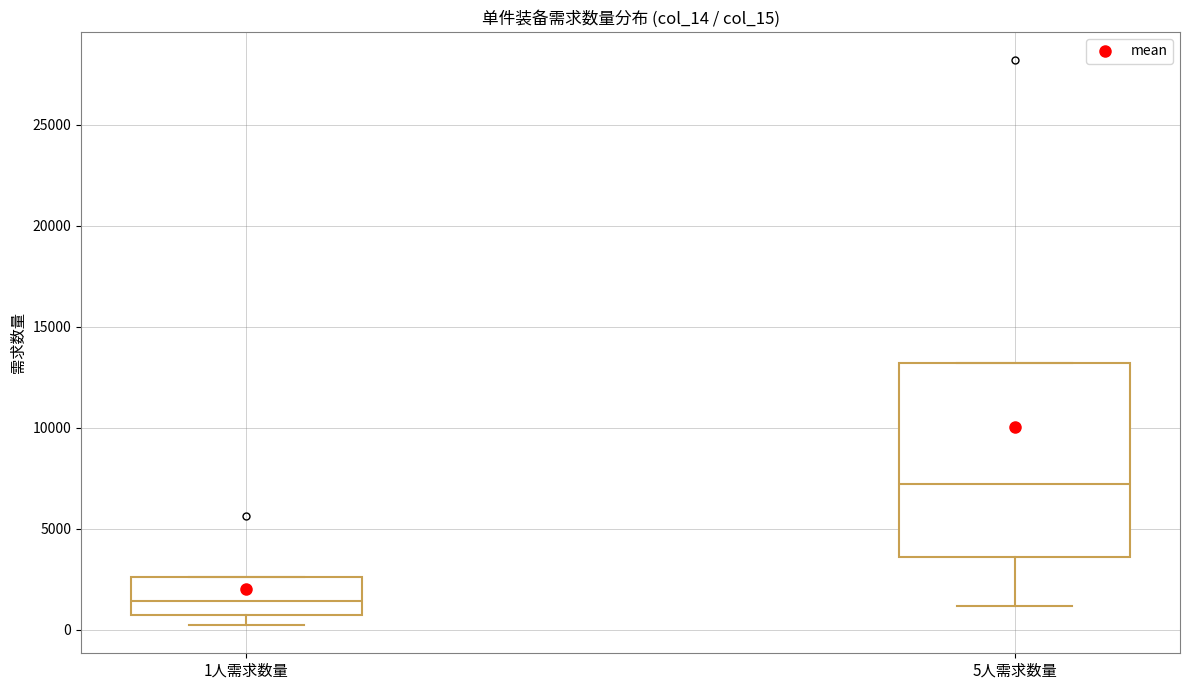

Reading left to right, read every box against the y-axis: the position of its median line, the range the box covers, and the ends of its whiskers. The values are not printed on the chart, so give them approximately, as read against the axis.

1人需求数量: median 1500, box 500 to 2500, whiskers 0 to 2500
5人需求数量: median 7000, box 3500 to 13000, whiskers 1000 to 13000